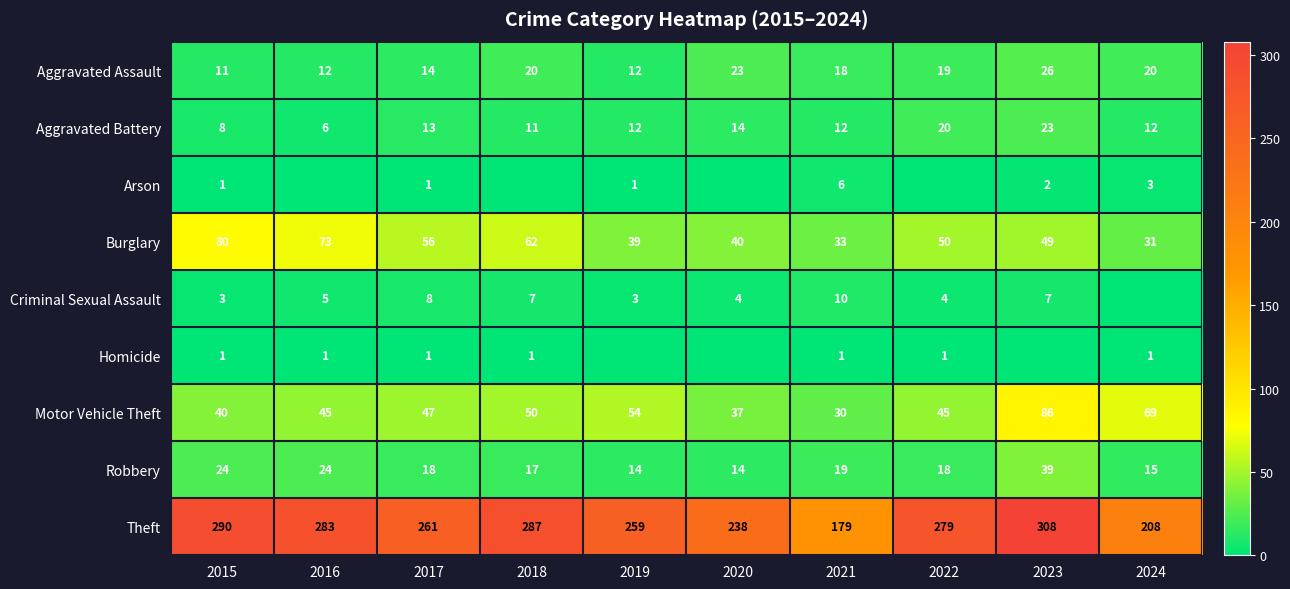

What is the difference between the maximum and second lowest values in the Aggravated Assault series?

14